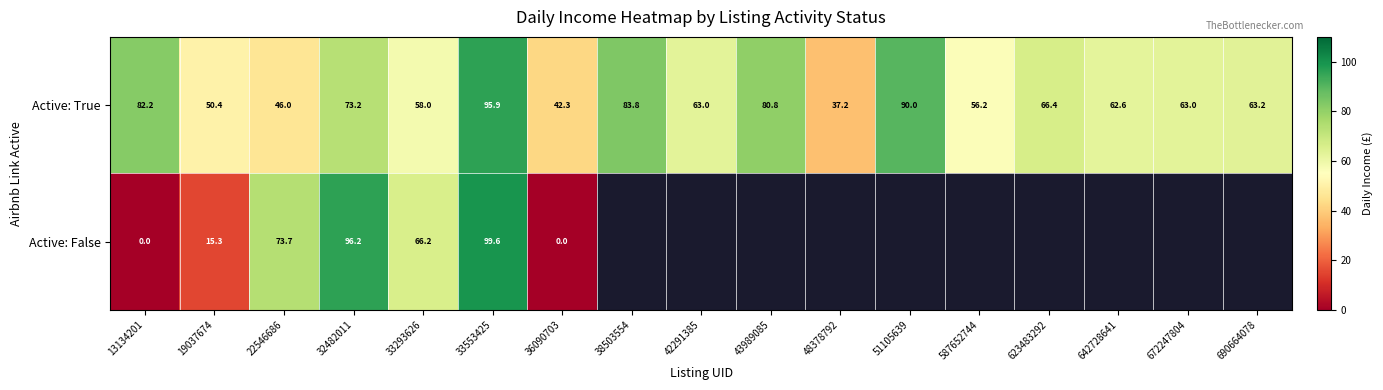

Rank the series at 36090703 from lowest to highest value.

Active: False, Active: True